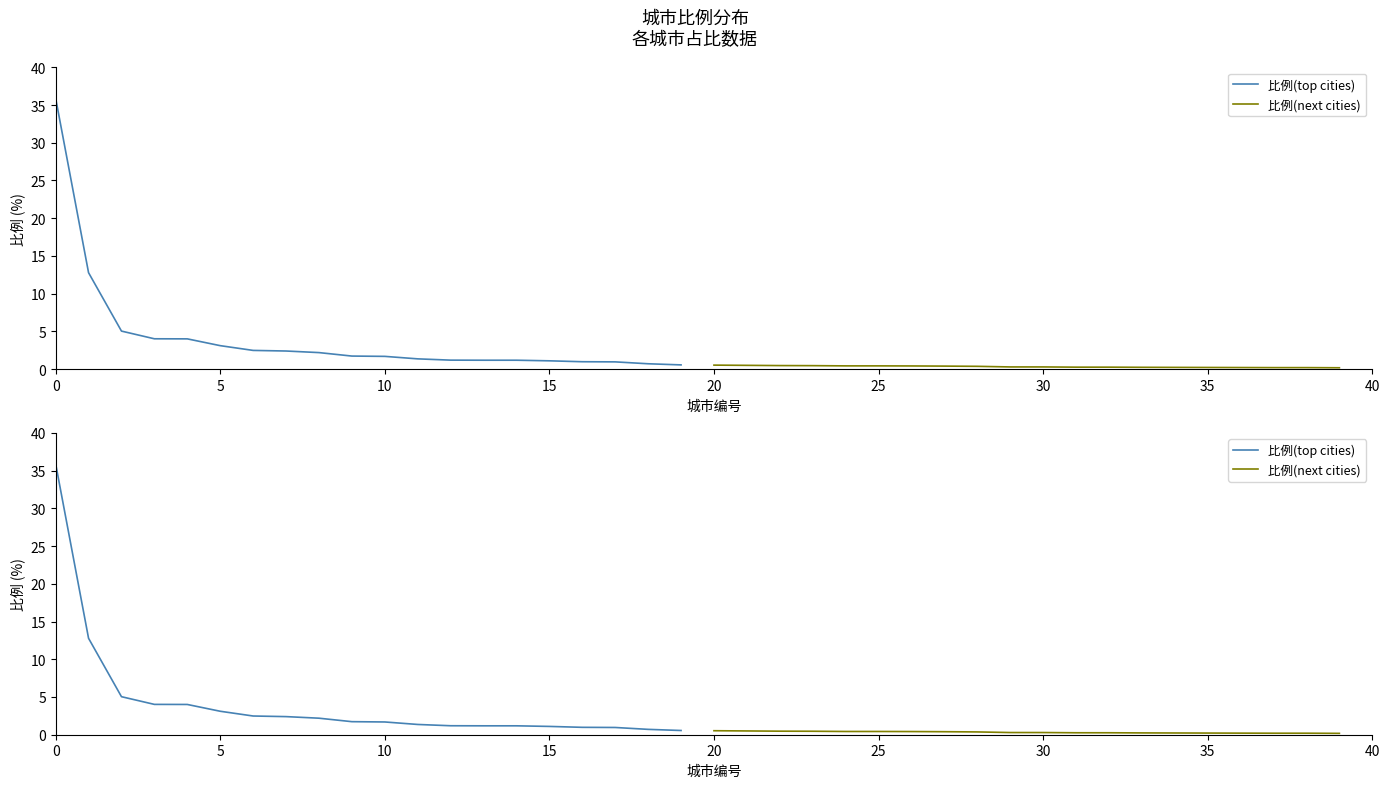

How many values in the 比例(top cities) series exceed 1?

16